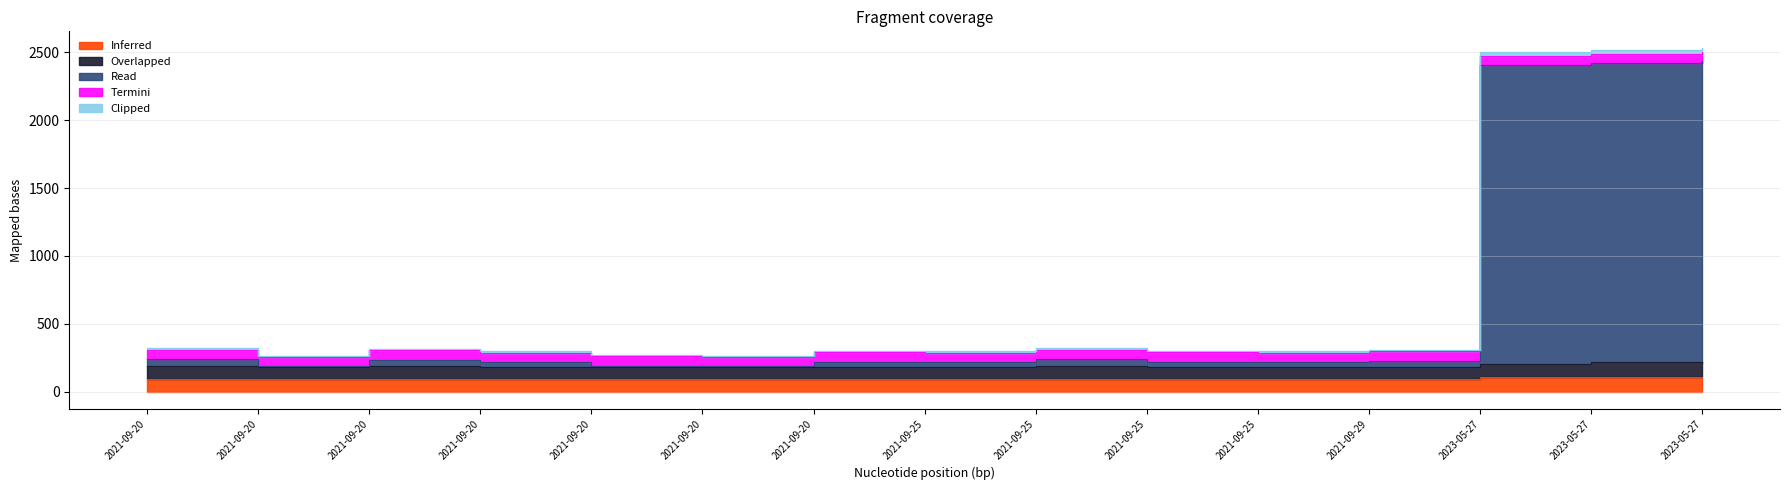

What is the maximum value for Inferred?

109.6